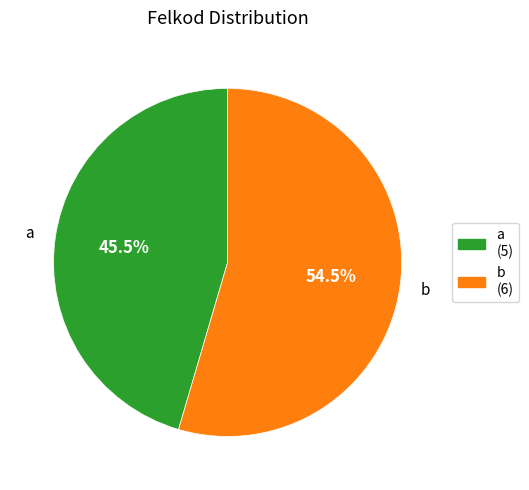

What portion of the pie excludes b?

45.5%